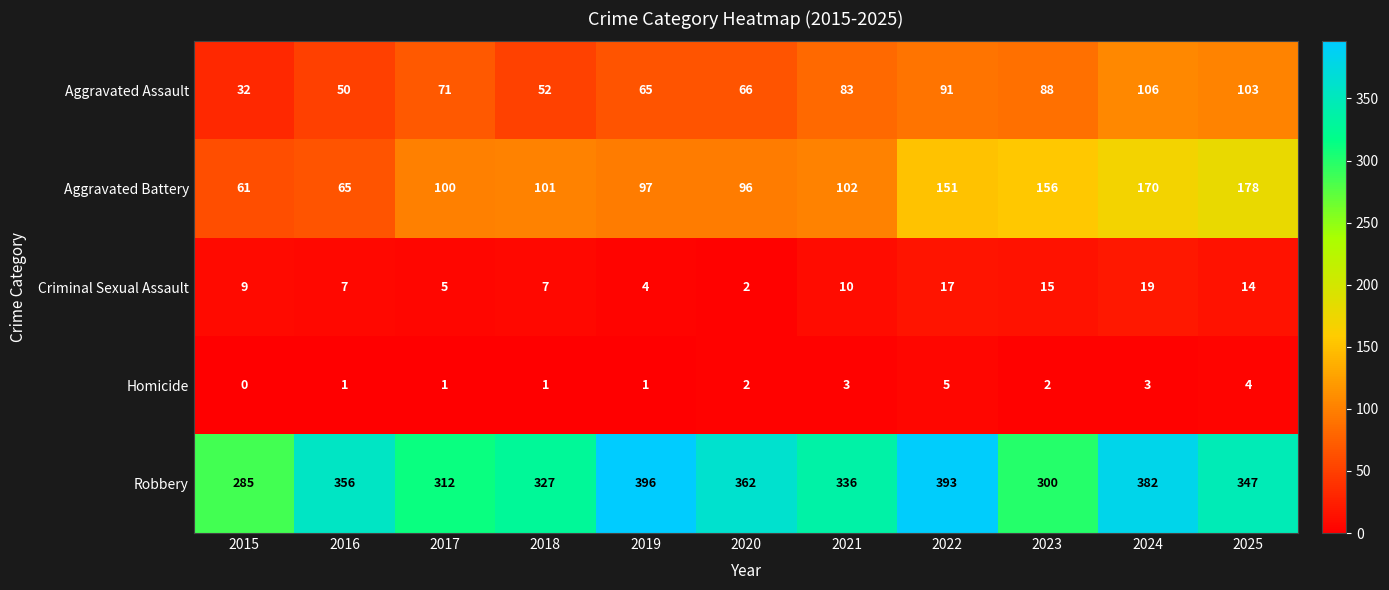

What is the maximum value shown in the chart?

396